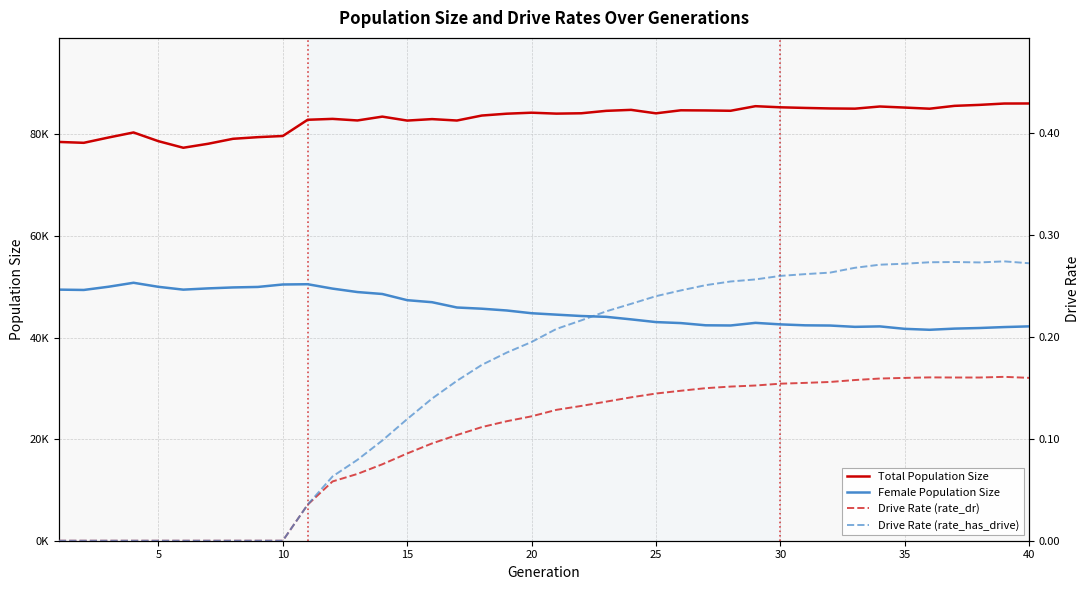

Where does the Total Population Size series first go above 84142?

20